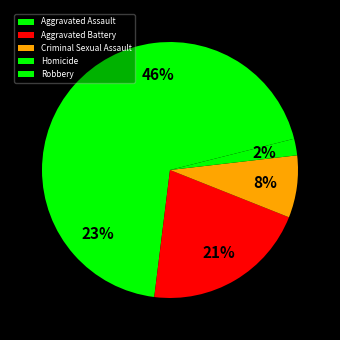

Is it true that Criminal Sexual Assault is 8% of the pie?

True